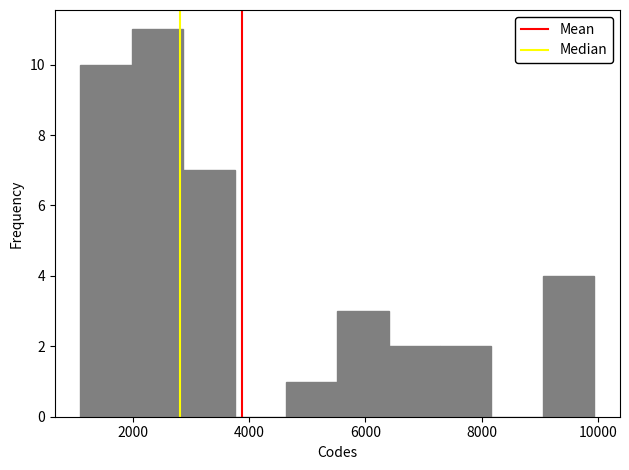

What is the height of the bar covering 2000 to 2800 on the x-axis? Neither the bar edges nor the heights are printed on the chart, so give them approximately, as read against the axes.

11